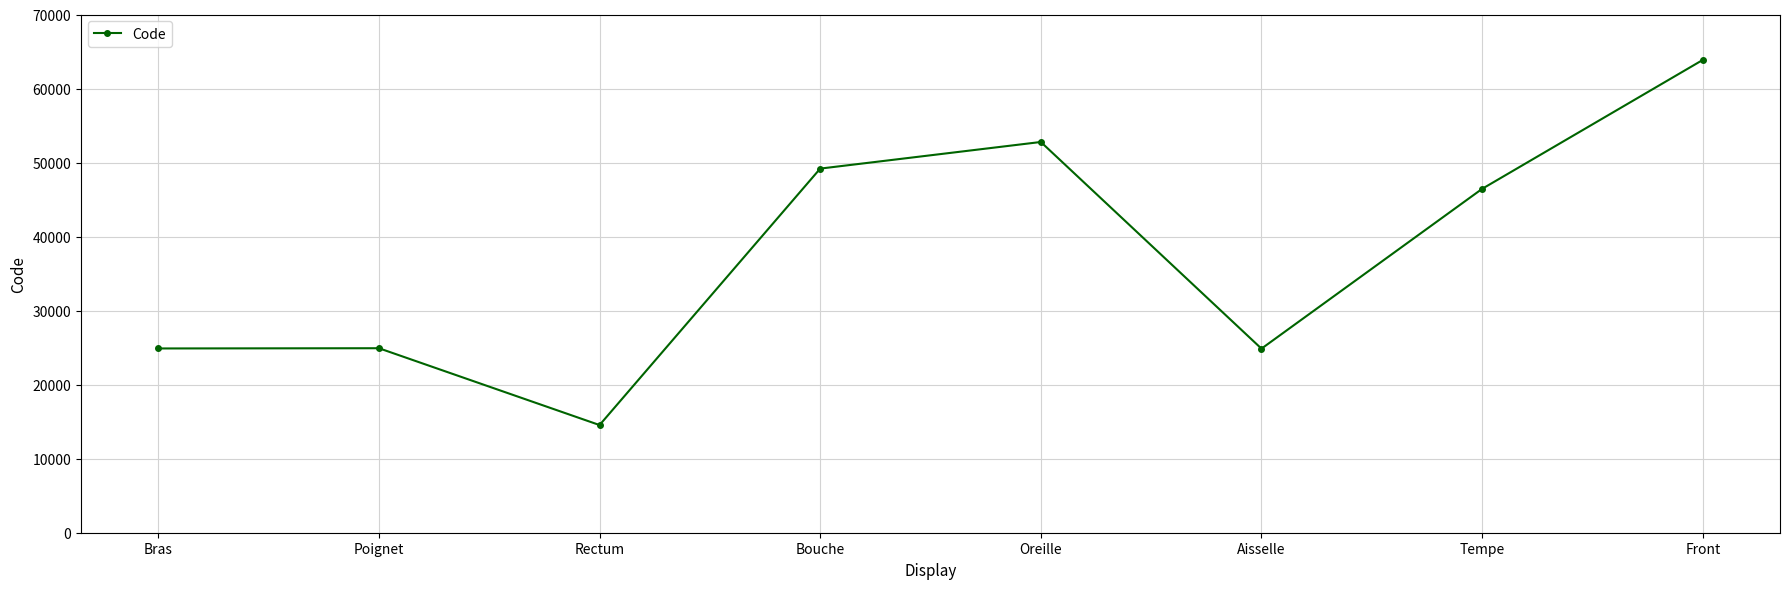

At which category does the data reach its first local valley?

Rectum